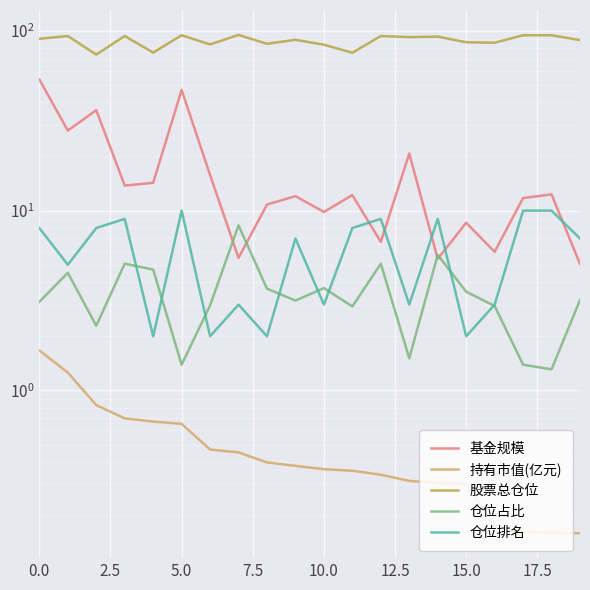

What is the label of the 8th point from the right?

12